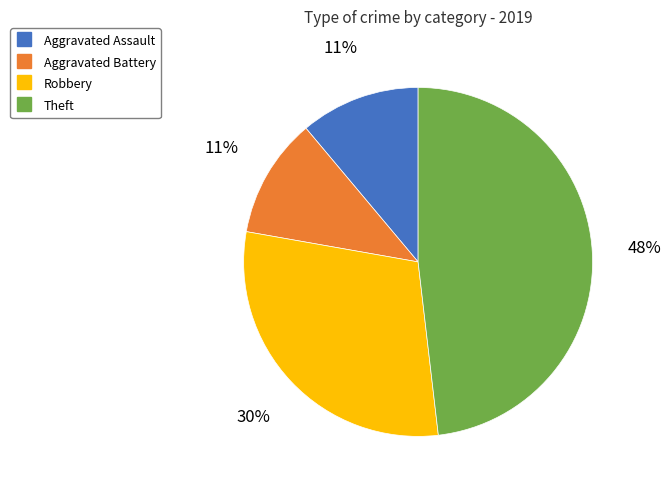

To the nearest percent, what is the combined percentage of Theft and Robbery?

78%